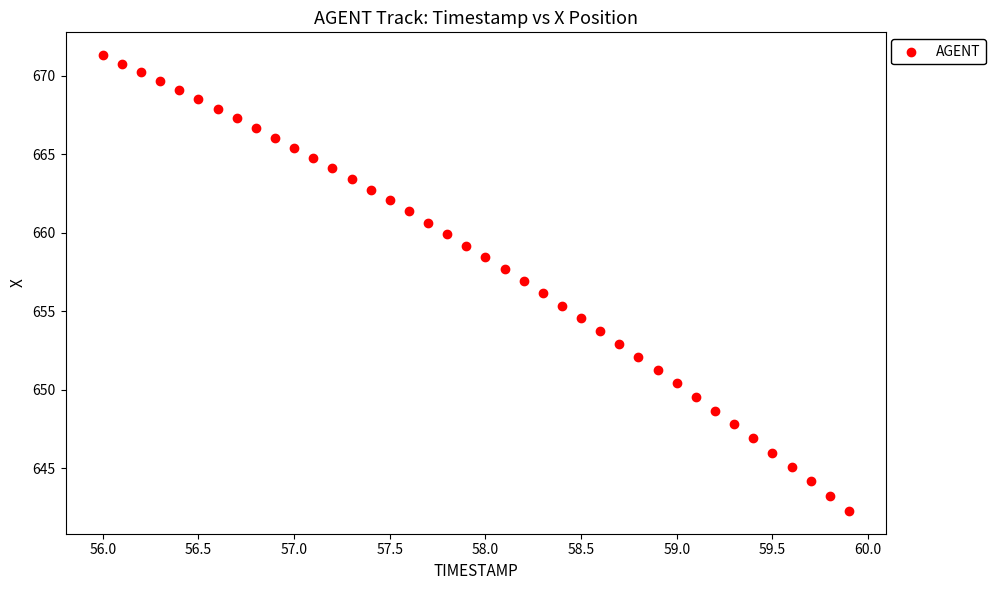

What is the range of Y values (max minus min)?

29.0